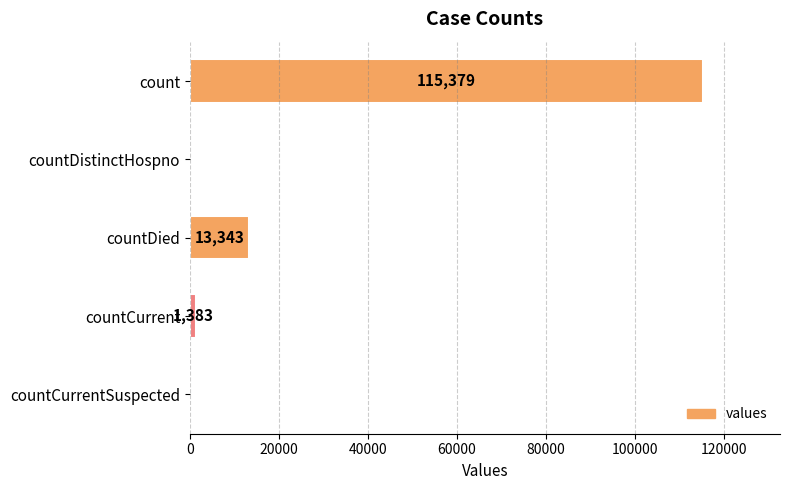

True or false: the data shows 44580 at count.

False